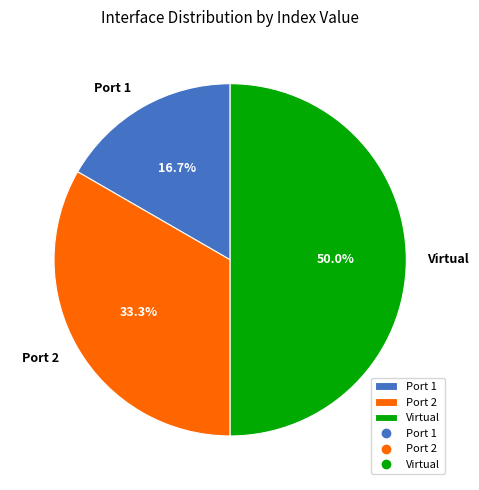

Rank the categories by value from highest to lowest.

Virtual, Port 2, Port 1